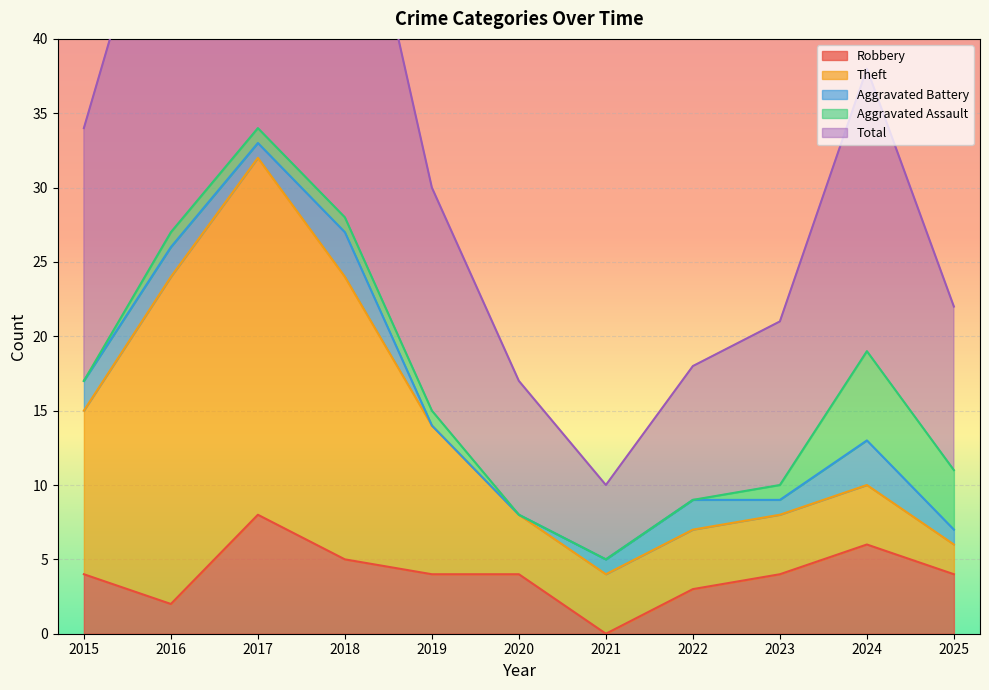

Where does the Theft series first go above 4?

2015